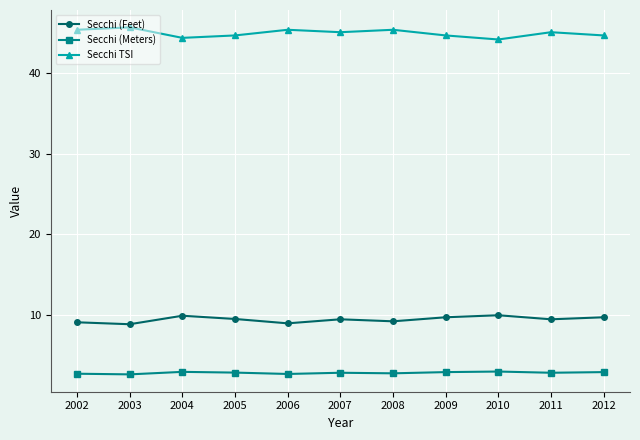

What is the value of the Secchi (Feet) point at the 11th from the left?

9.8